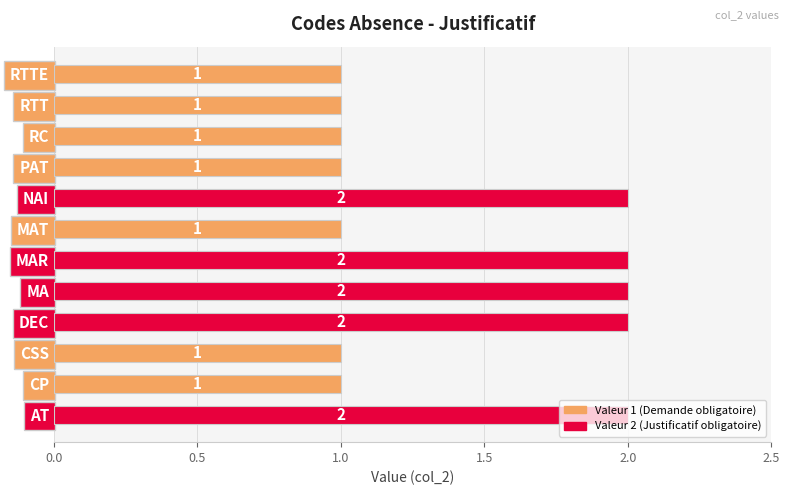

What is the ratio of the value at CP to the value at RTT?

1.0